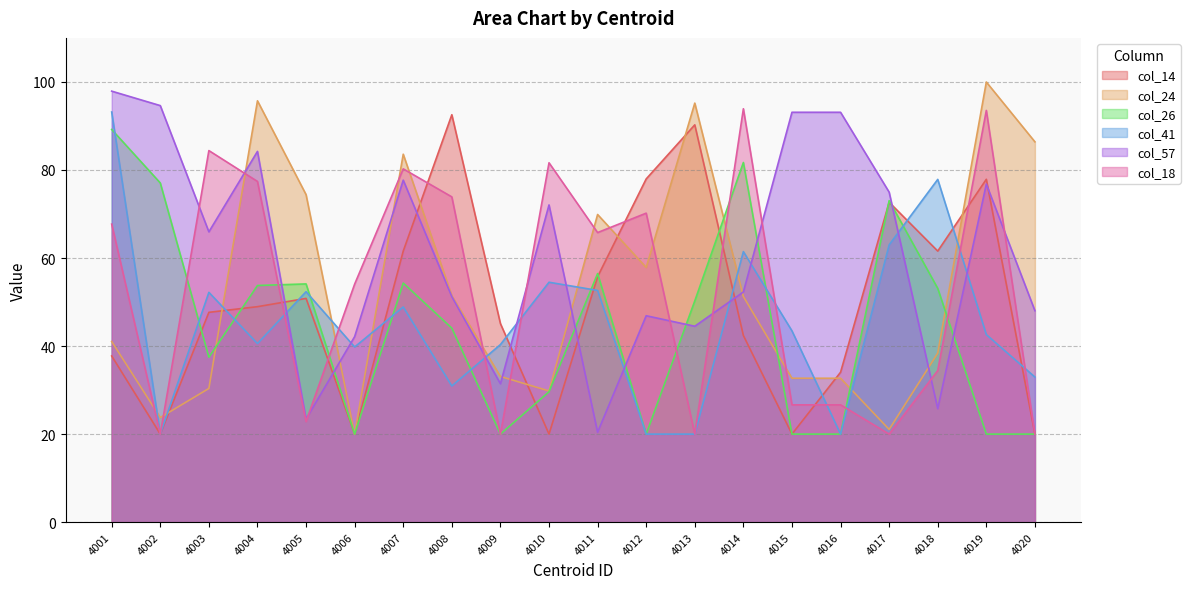

Between 4017 and 4002, which is larger?

4017